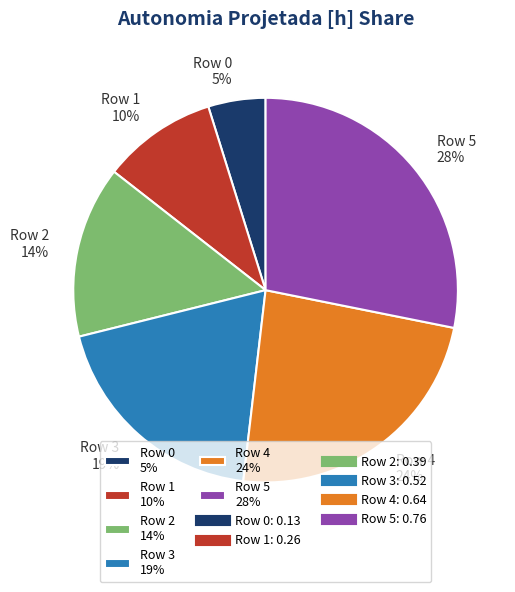

Count the number of slices in the pie.

6